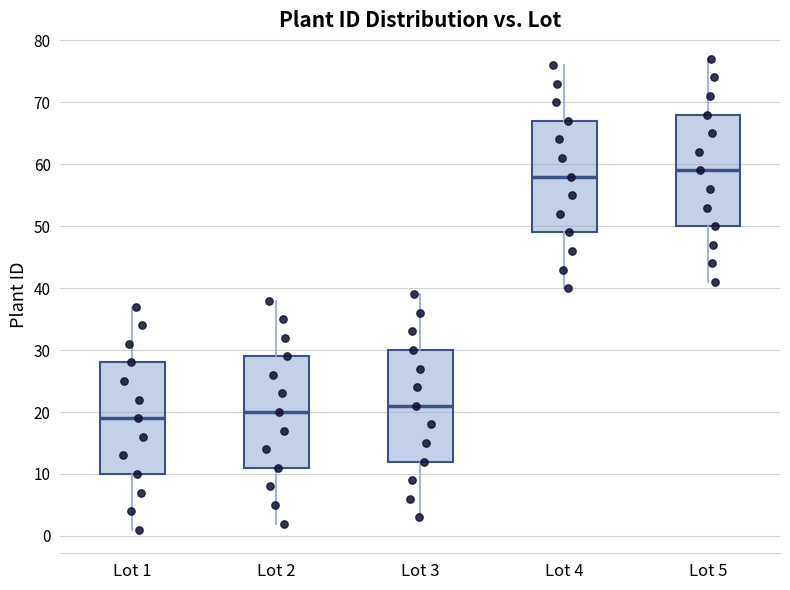

Reading left to right, transcribe this box plot: for each box, give where its median line is, the range the box spans, and where its two whiskers end, as read against the y-axis. The values are not printed on the chart, so give them approximately, as read against the axis.

Lot 1: median 19, box 10 to 28, whiskers 1 to 37
Lot 2: median 20, box 11 to 29, whiskers 2 to 38
Lot 3: median 21, box 12 to 30, whiskers 3 to 39
Lot 4: median 58, box 49 to 67, whiskers 40 to 76
Lot 5: median 59, box 50 to 68, whiskers 41 to 77